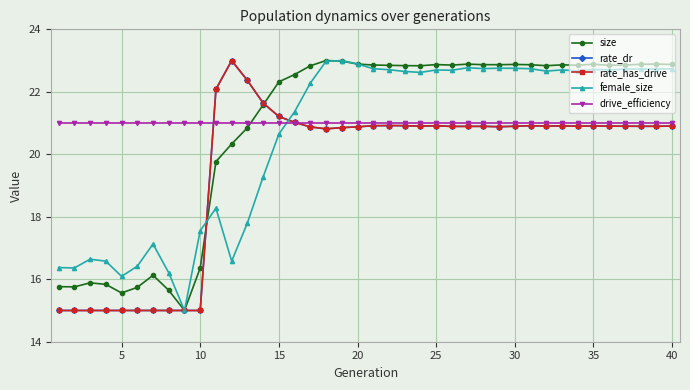

What is the greatest value displayed?

23.0